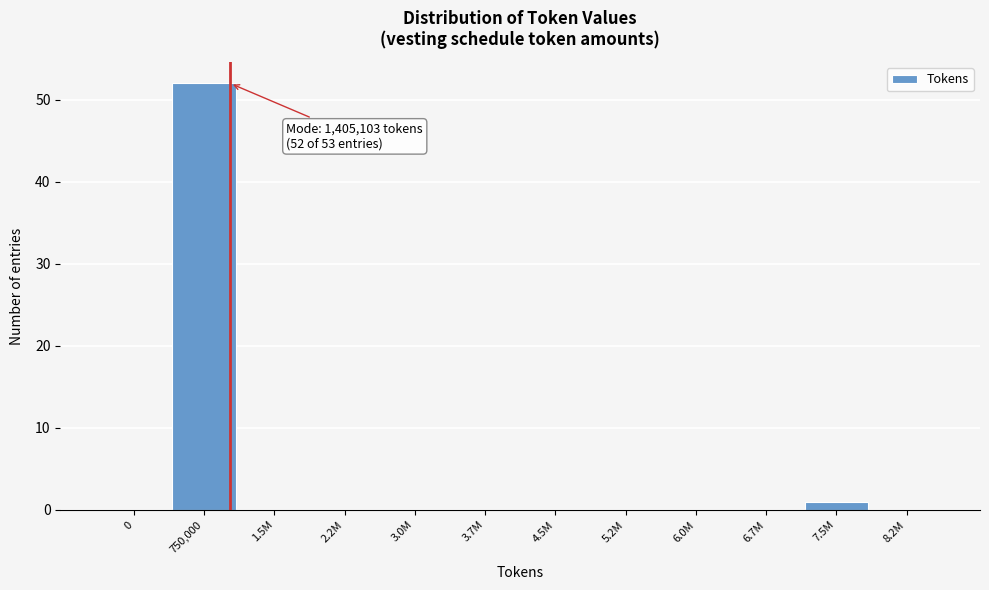

Reading left to right, extract all data points from this chart.

0=0	750,000=52	1.5M=0	2.2M=0	3.0M=0	3.7M=0	4.5M=0	5.2M=0	6.0M=0	6.7M=0	7.5M=1	8.2M=0